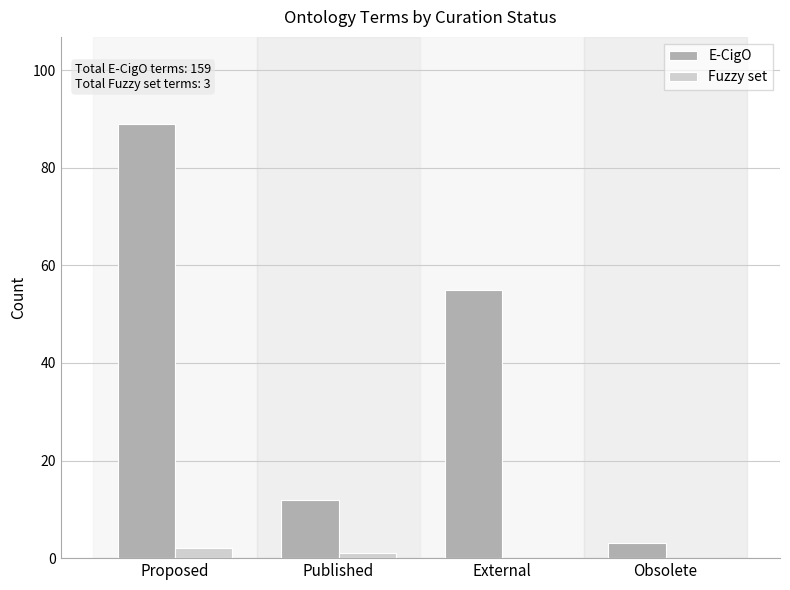

At which label is Fuzzy set closest to 1?

Published